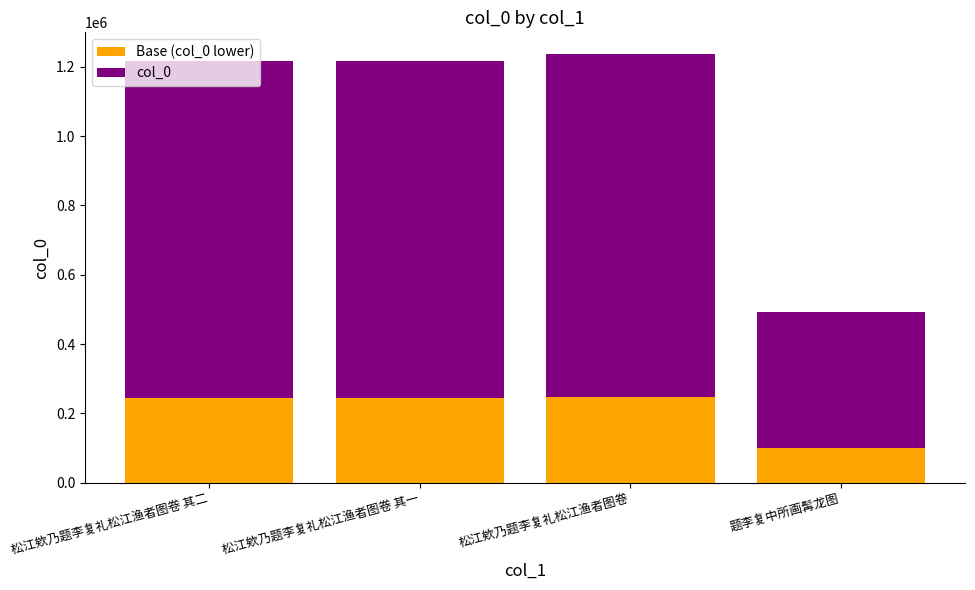

What is the total value across all series at 松江欸乃题李复礼松江渔者图卷 其一?

1215706.0